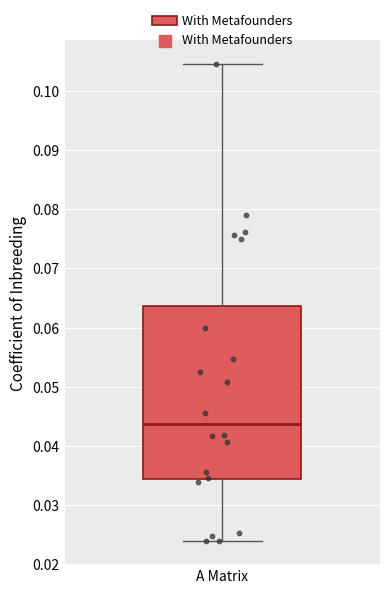

Read this box plot against the y-axis: the position of the median line, the range covered by the box, and the ends of both whiskers. The values are not printed on the chart, so give them approximately, as read against the axis.

median 0.044, box 0.034 to 0.064, whiskers 0.024 to 0.105